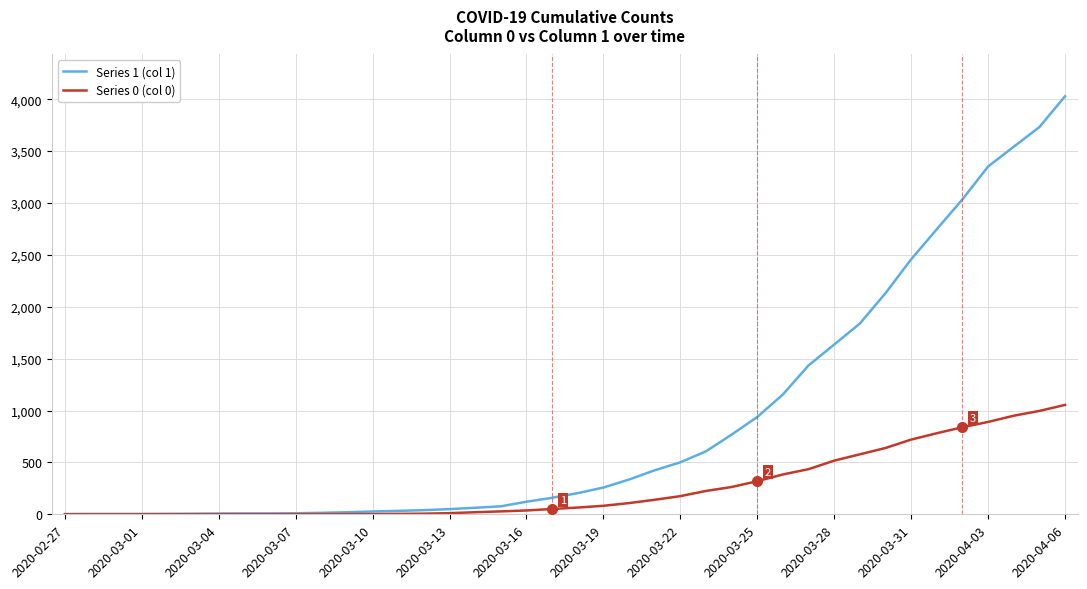

List the series in order of their peak value, highest first.

Series 1 (col 1), Series 0 (col 0)